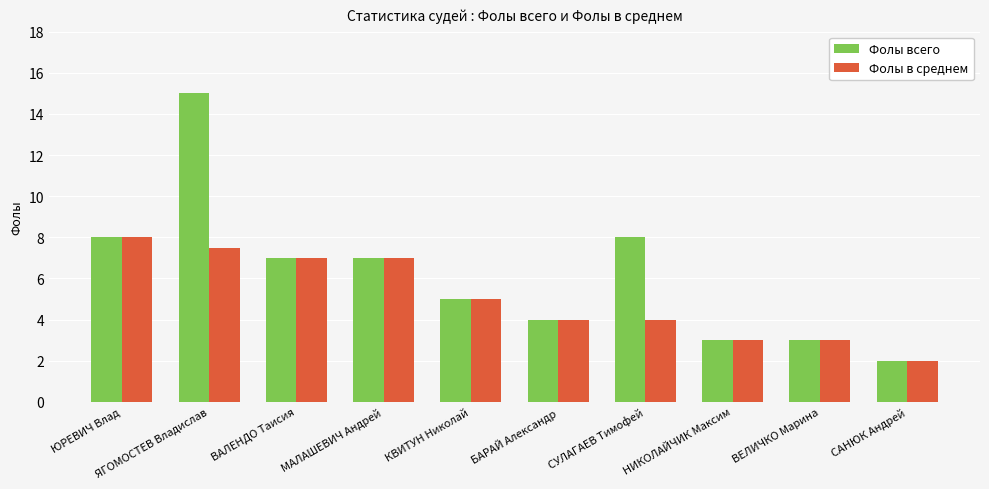

How many groups of bars are there?

10